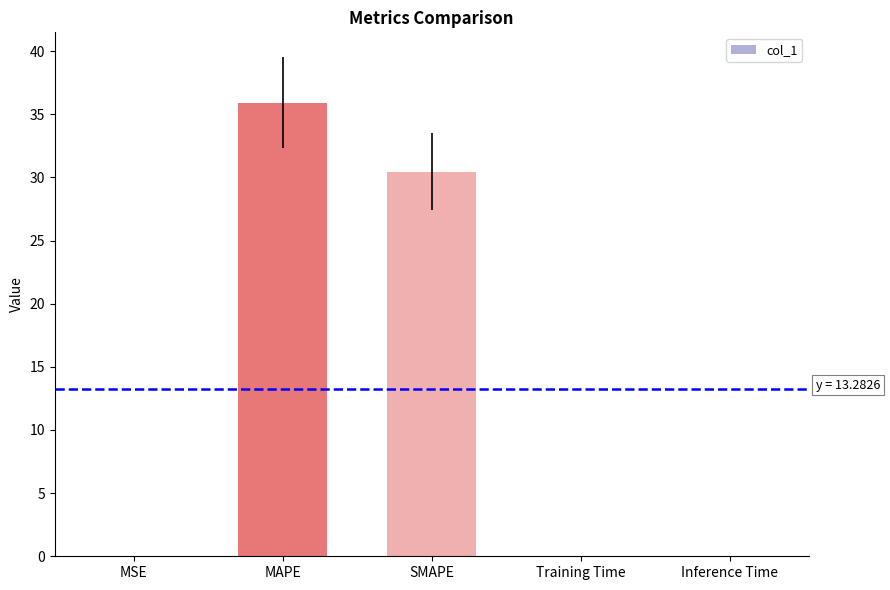

What is the greatest value displayed?

35.9